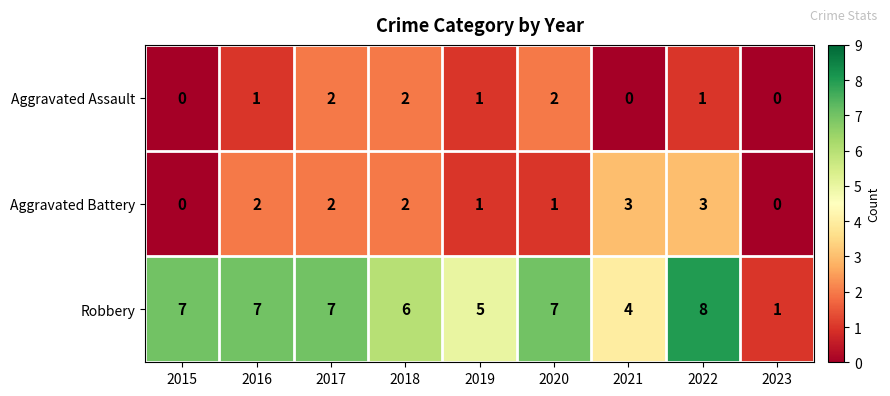

How many series are shown in this chart?

3